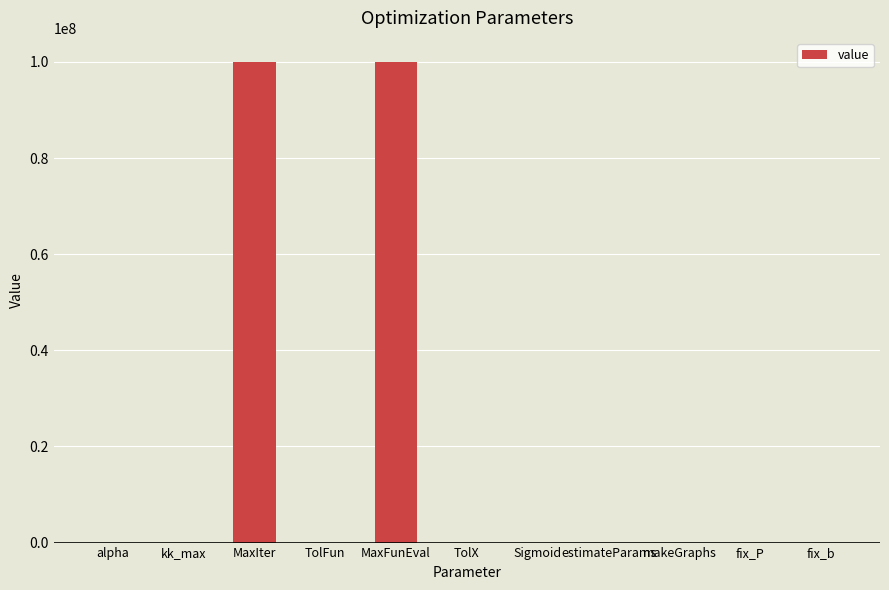

Between MaxIter and TolX, which is larger?

MaxIter